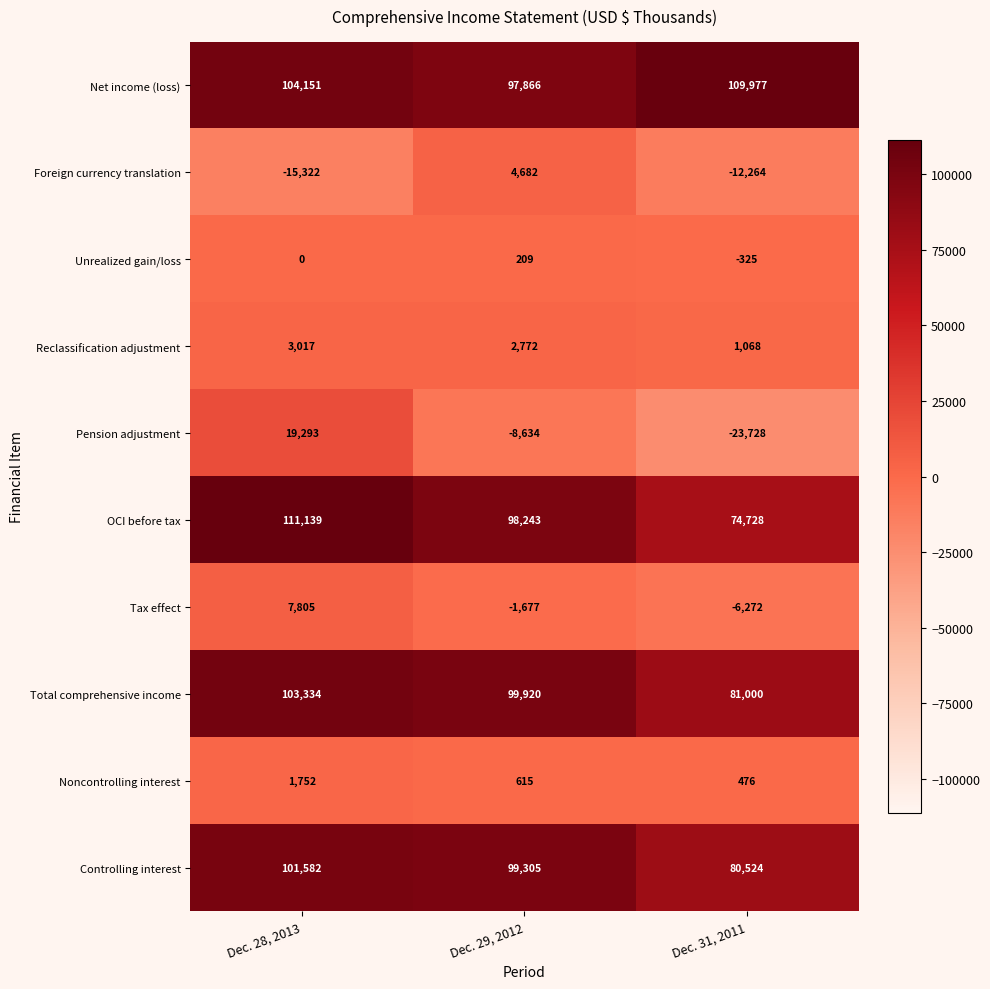

At which category does the chart reach its peak across all series?

Dec. 28, 2013